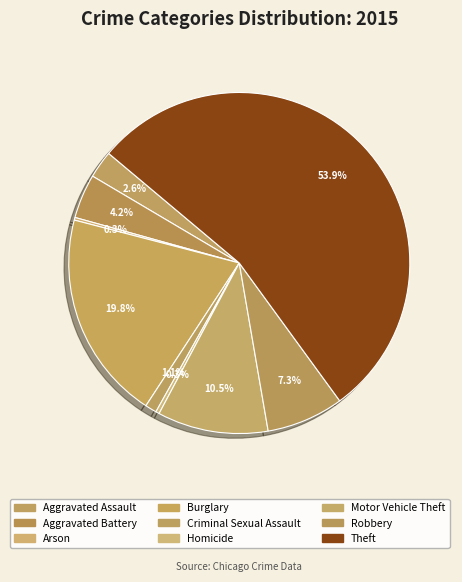

The Aggravated Battery slice represents 4% of the pie. True or false?

True